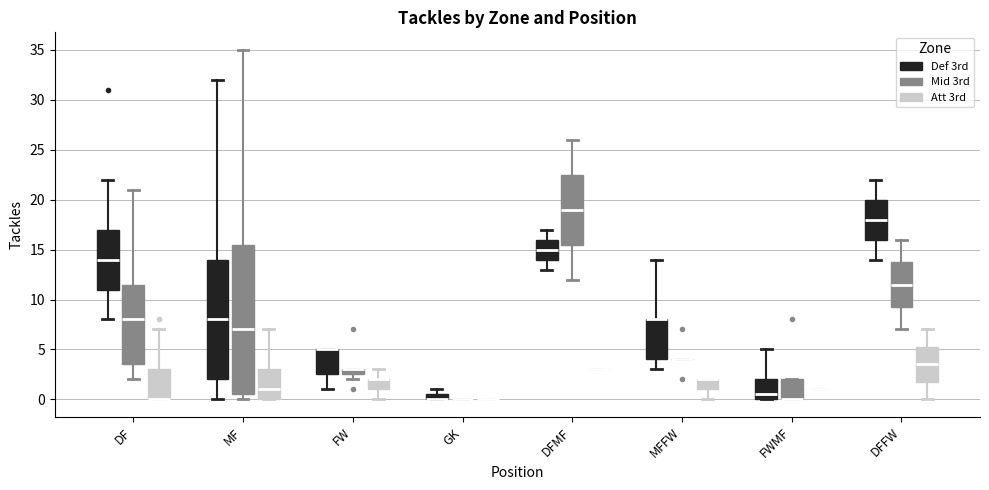

Comparing the boxes themselves (not the whiskers), which one is the tallest?

MF (Mid 3rd)